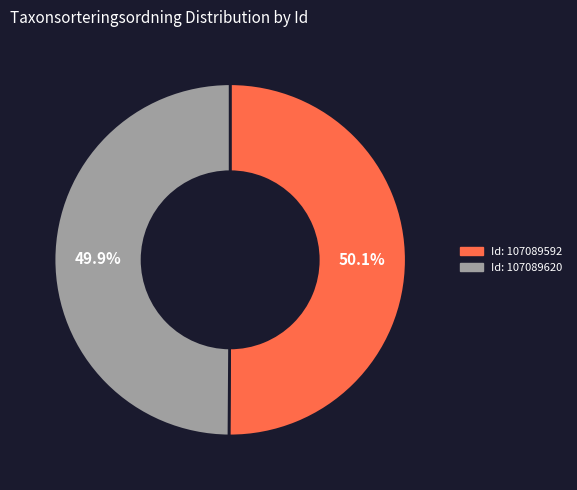

How many segments does this pie chart have?

2